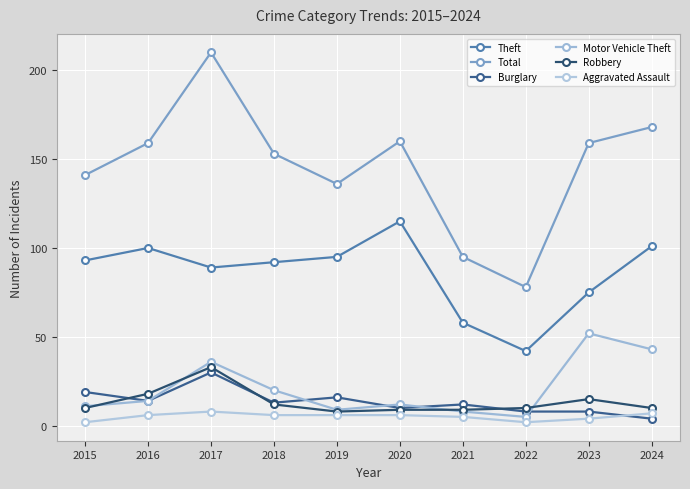

Is this an area chart (filled region under the line)?

No